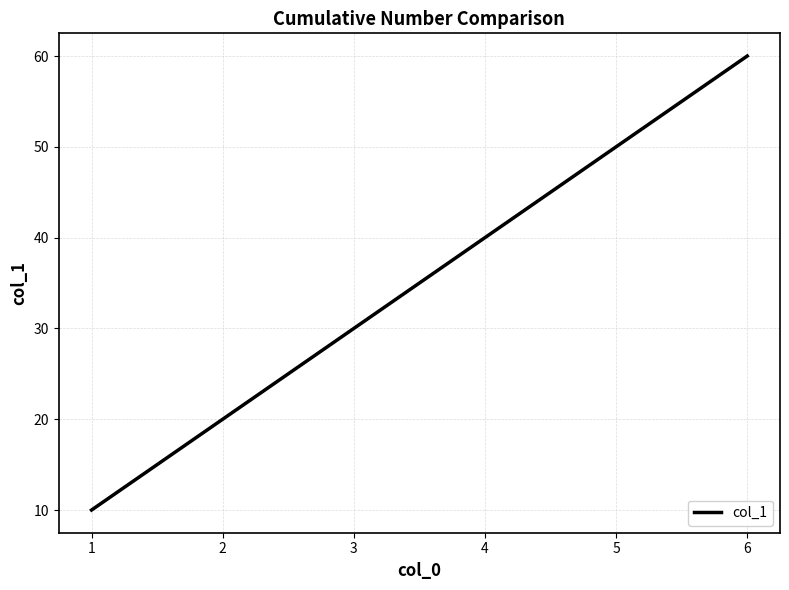

True or false: the data has more than 1 interior local peaks.

False